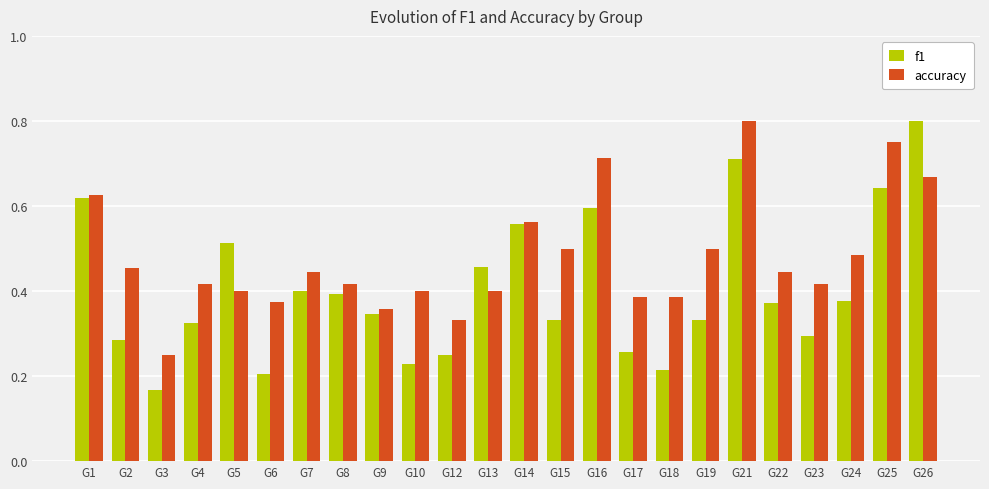

At how many categories does at least one series exceed 0?

24